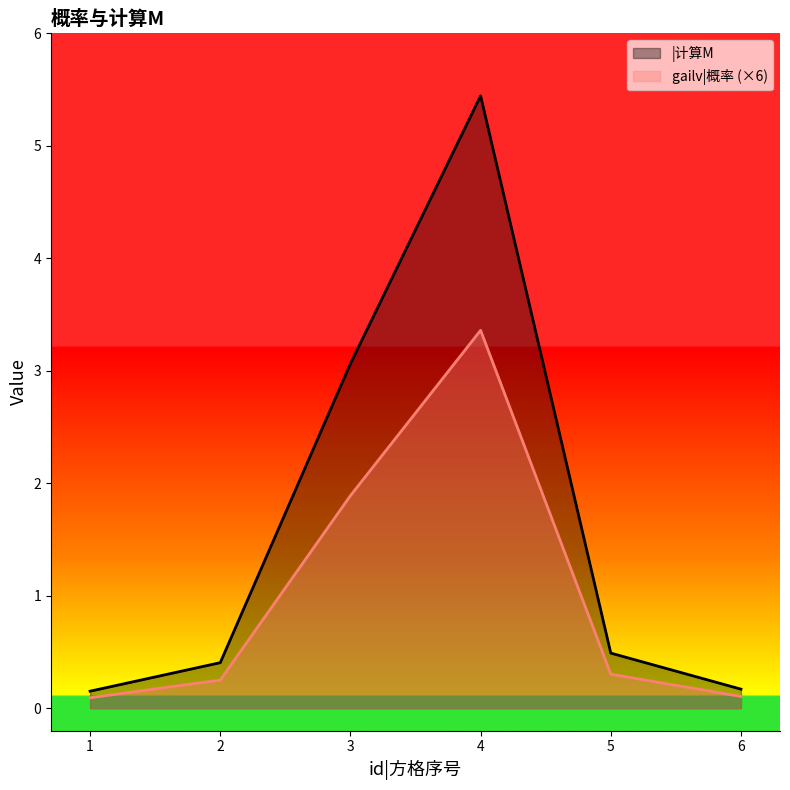

What is the difference between the second highest and second lowest values in the gailv|概率 series?

1.8